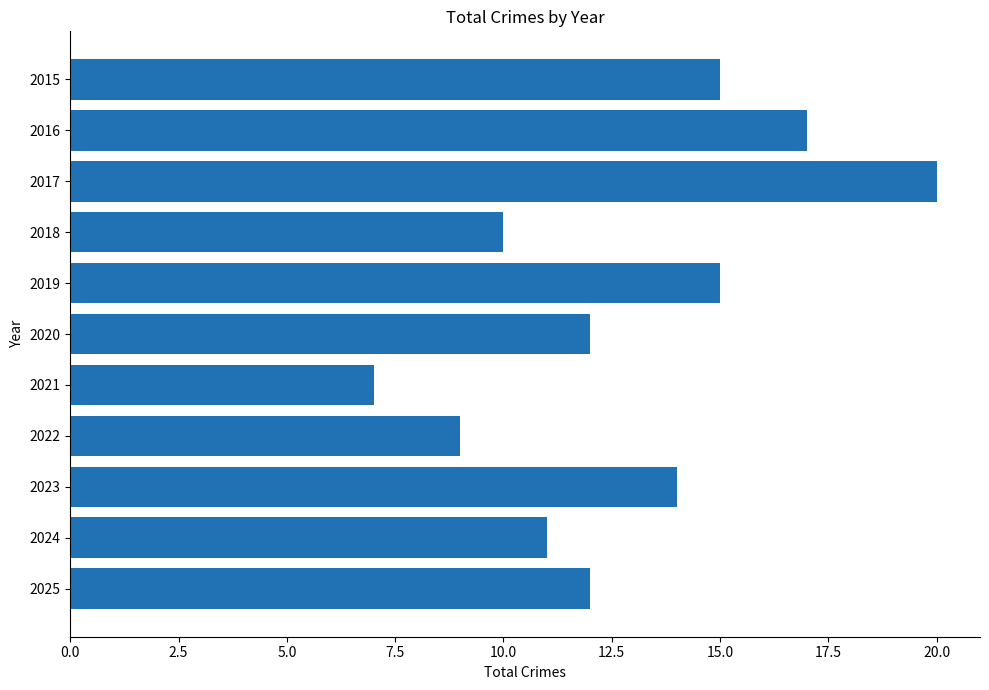

Between 2018 and 2022, which is larger?

2018